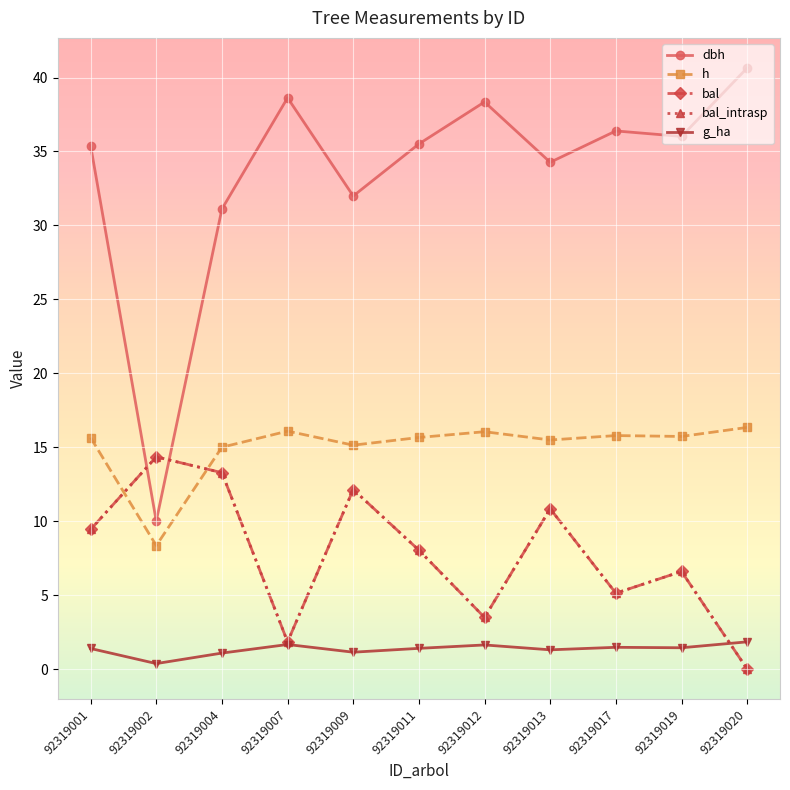

Is the value of g_ha at 92319004 greater than the value of bal_intrasp at 92319004?

No